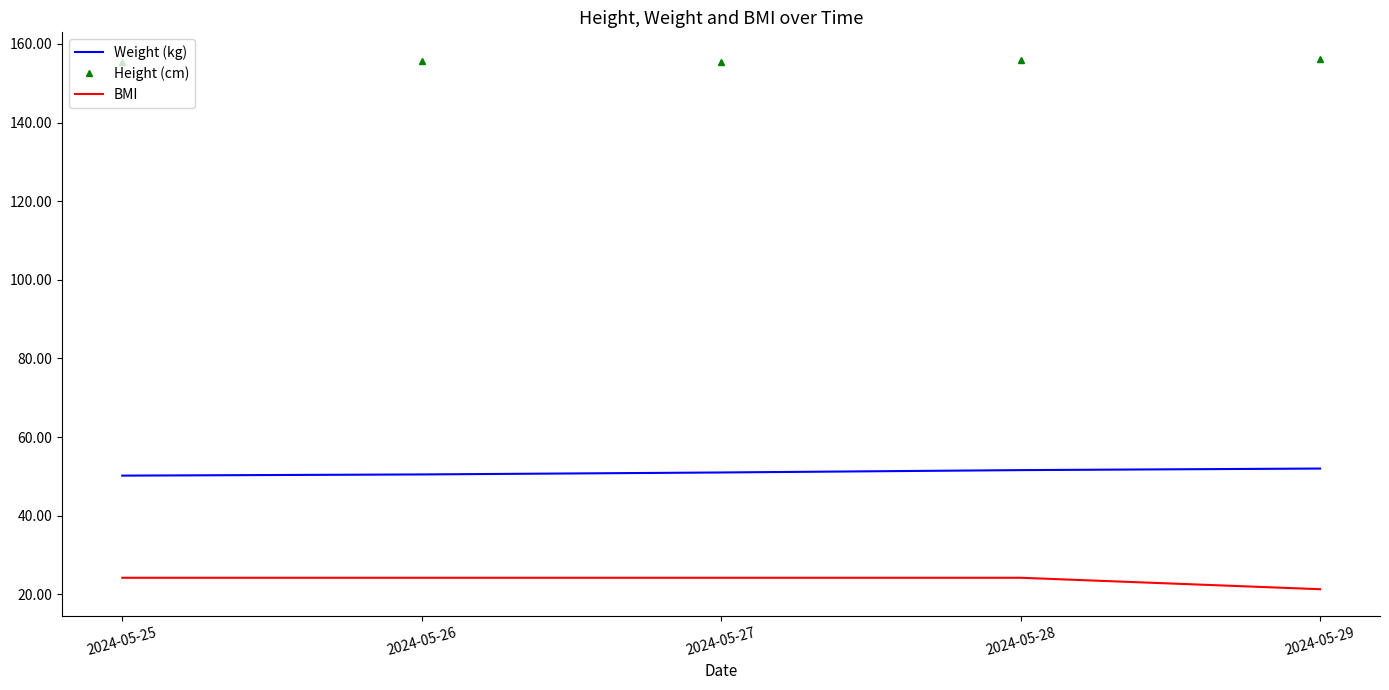

List the series in order of their peak value, lowest first.

BMI, Weight (kg), Height (cm)